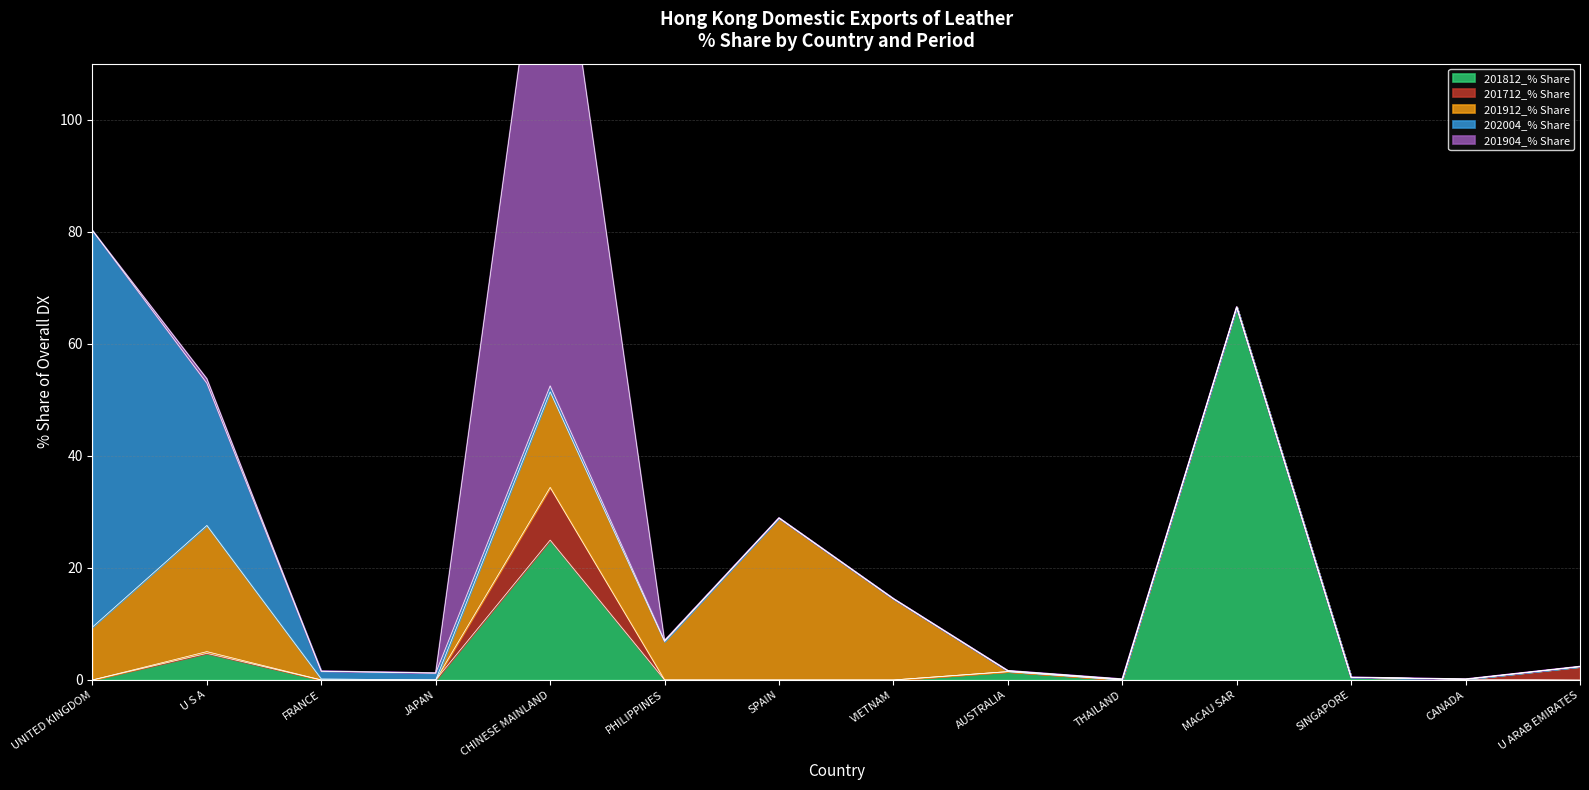

What position from the left is FRANCE?

3